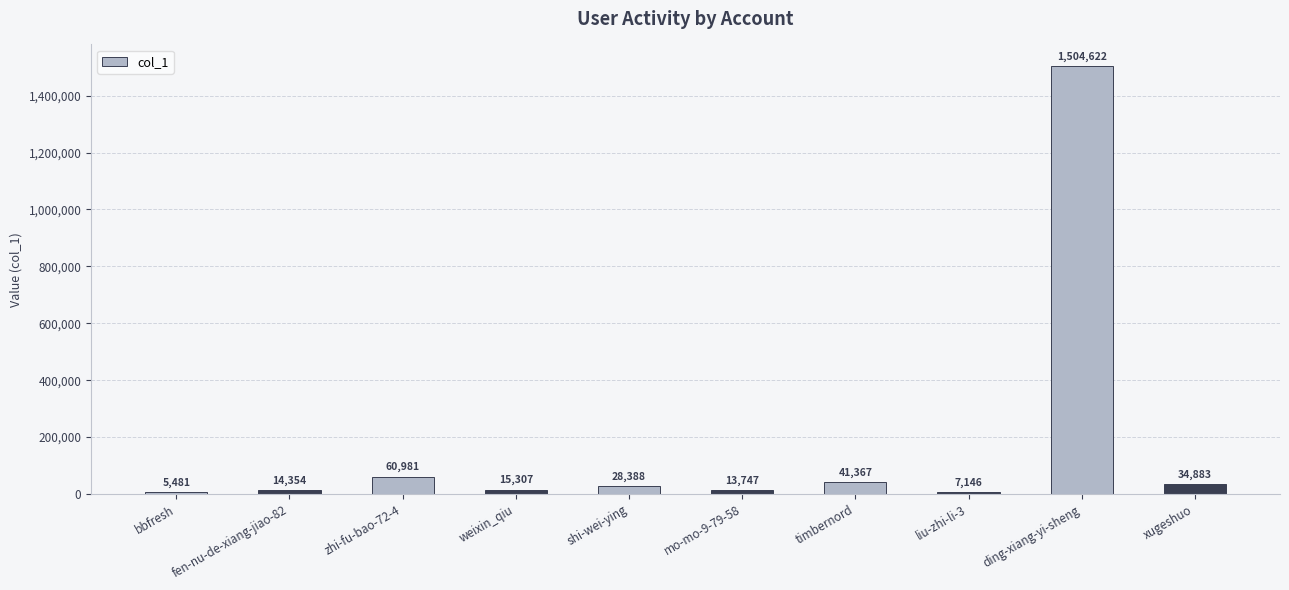

How many distinct data groups are displayed?

1